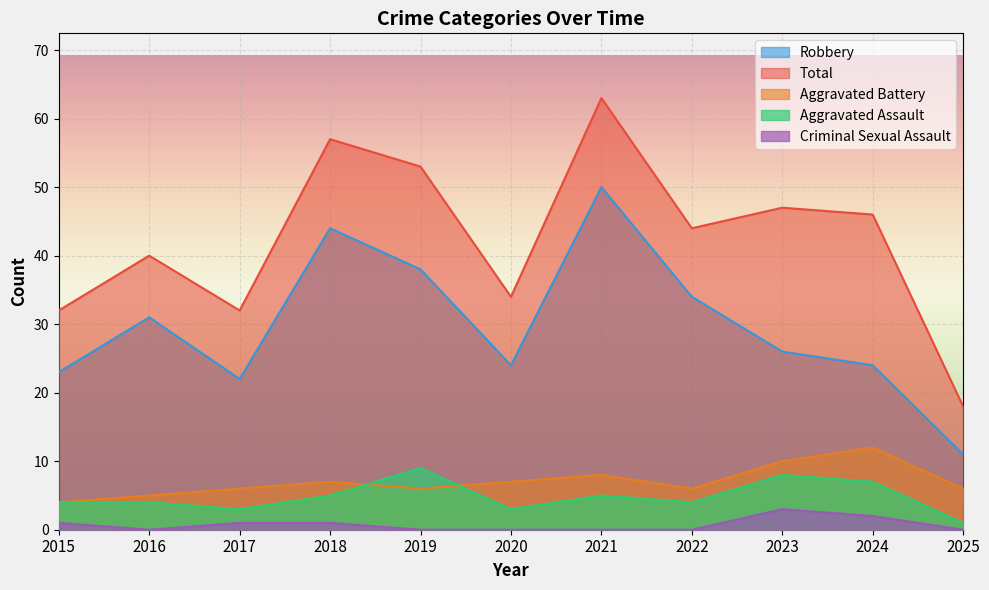

True or false: Robbery and Aggravated Assault cross at least once.

False